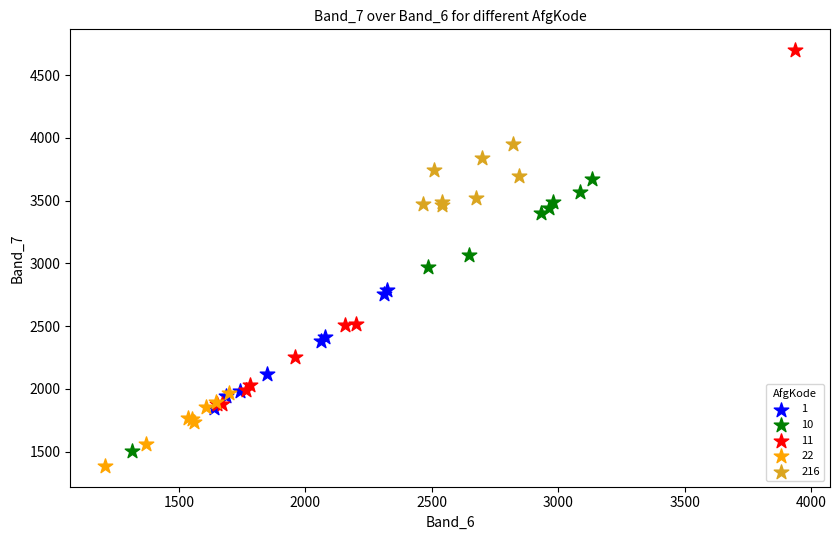

Which series has the widest spread of Y values?

11